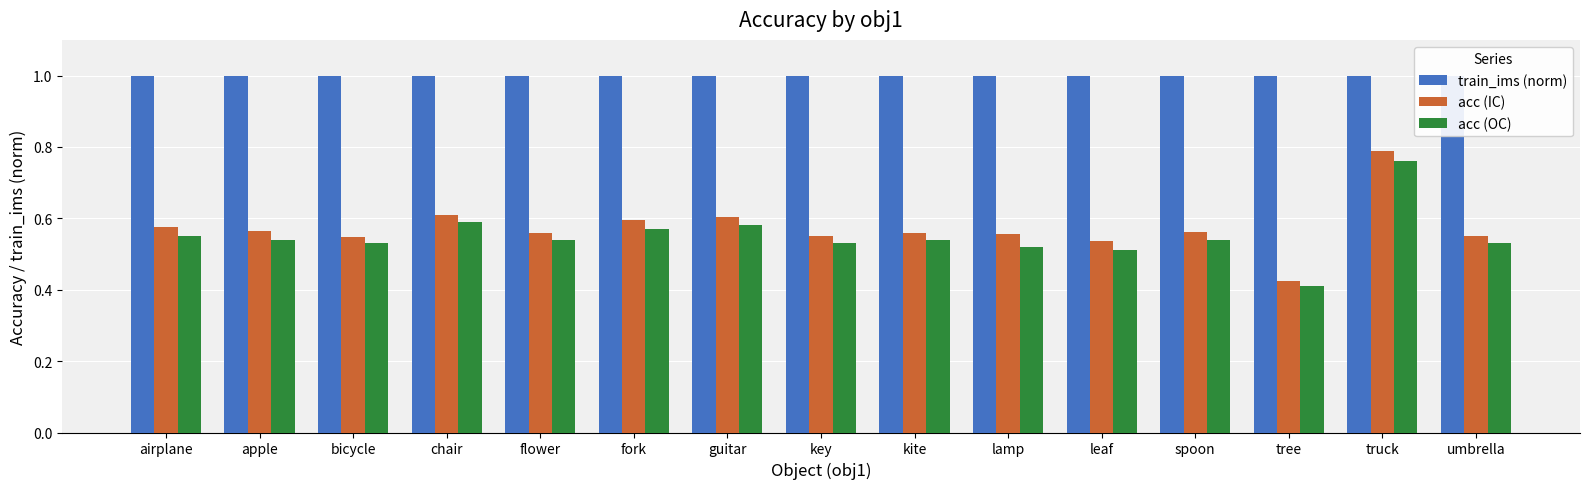

At which label is train_ims (norm) closest to 1?

airplane